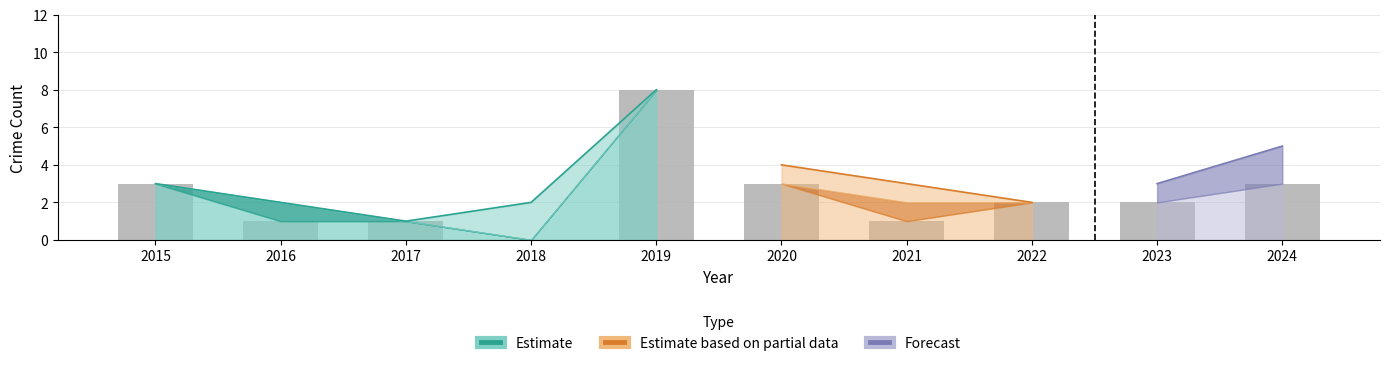

Is it true that Aggravated Assault equals 0 at 2020?

False